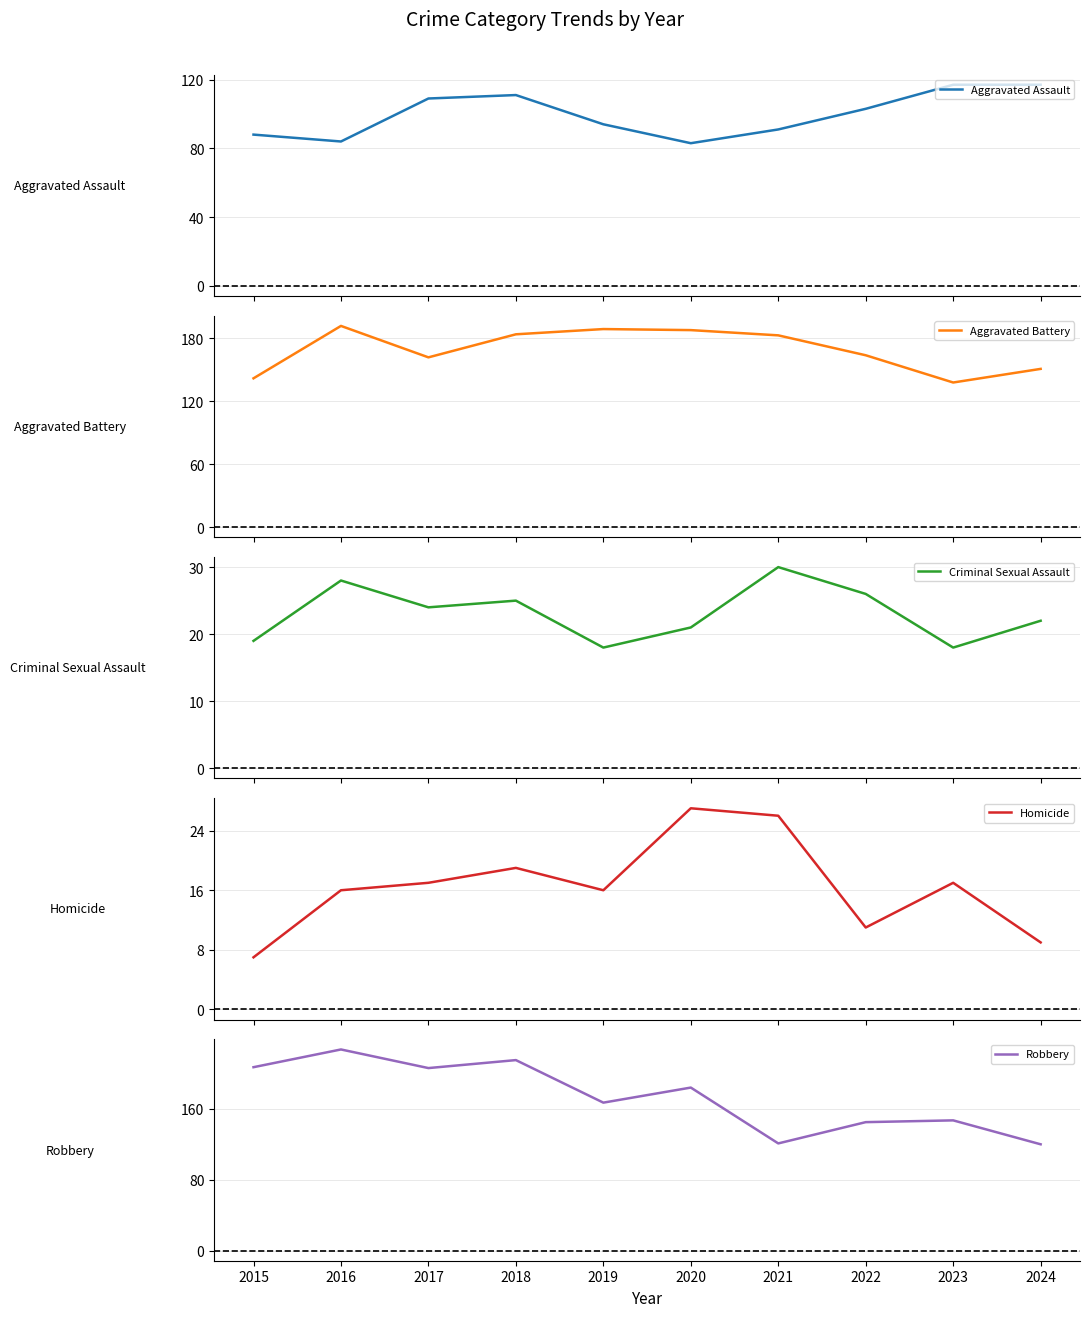

What is the highest value of the Criminal Sexual Assault series?

30